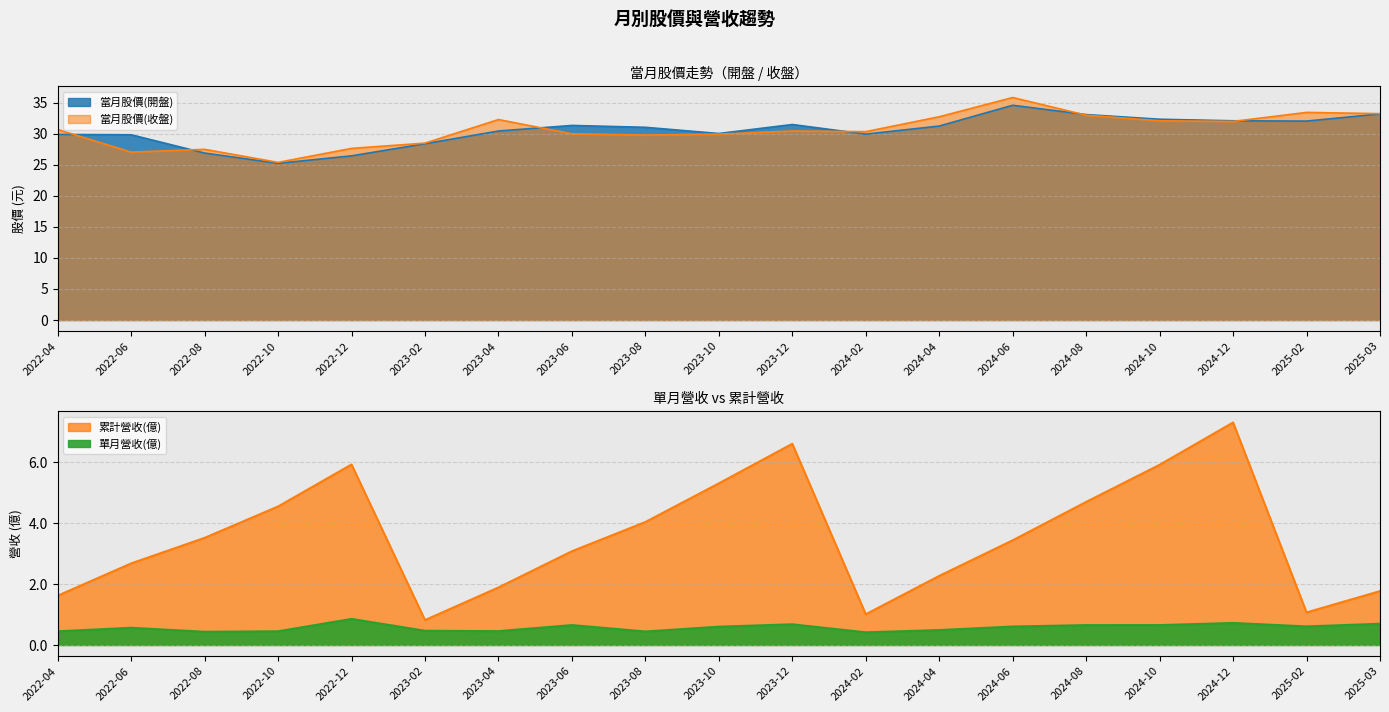

True or false: 累計營收(億) has a value of 3.6 at 2023-10.

False